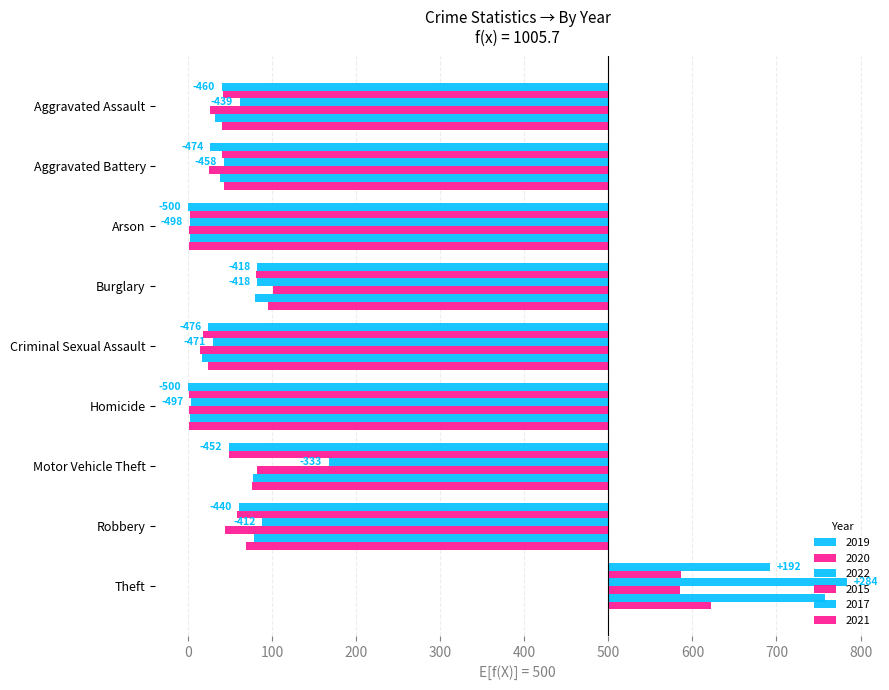

What is the difference between the maximum and minimum values in the 2020 series?

585